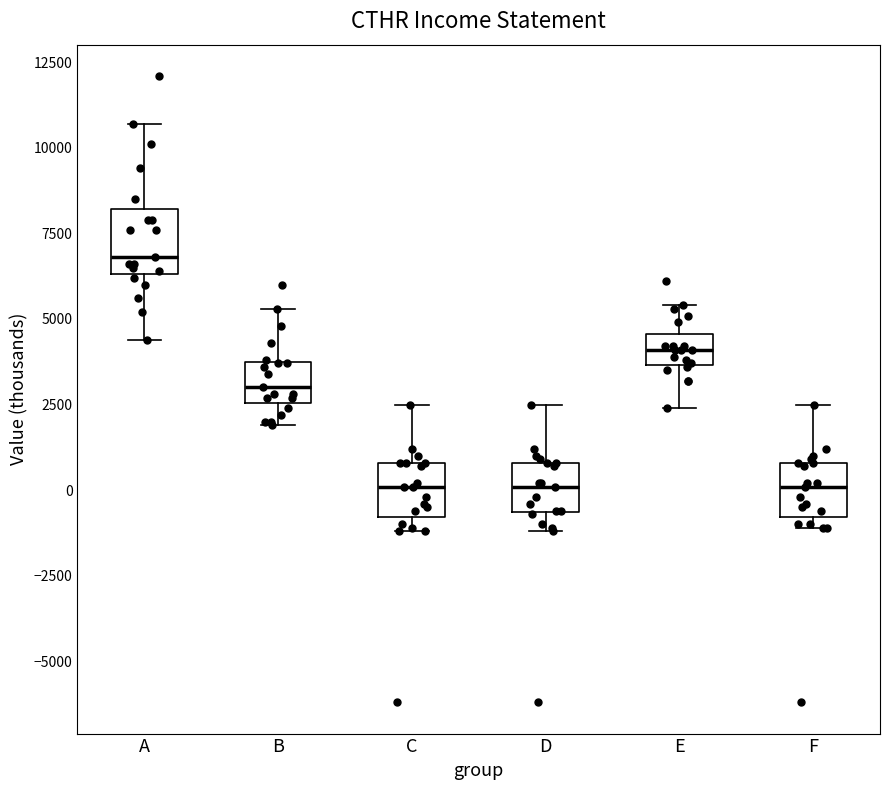

Reading left to right, read every box against the y-axis: the position of its median line, the range the box covers, and the ends of its whiskers. The values are not printed on the chart, so give them approximately, as read against the axis.

A: median 7000, box 6500 to 8000, whiskers 4500 to 10500
B: median 3000, box 2500 to 4000, whiskers 2000 to 5500
C: median 0, box -1000 to 1000, whiskers -1000 (just below the box's lower edge) to 2500
D: median 0, box -500 to 1000, whiskers -1000 to 2500
E: median 4000, box 3500 to 4500, whiskers 2500 to 5500
F: median 0, box -1000 to 1000, whiskers -1000 (just below the box's lower edge) to 2500